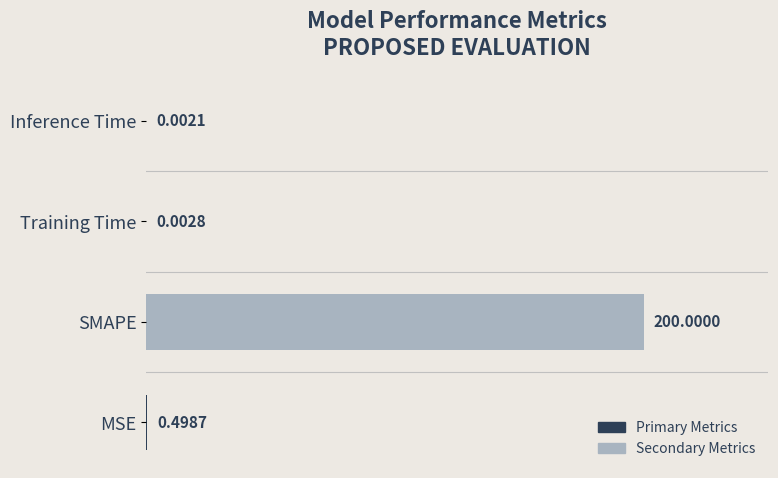

Are the bars grouped side by side (vs. stacked)?

No